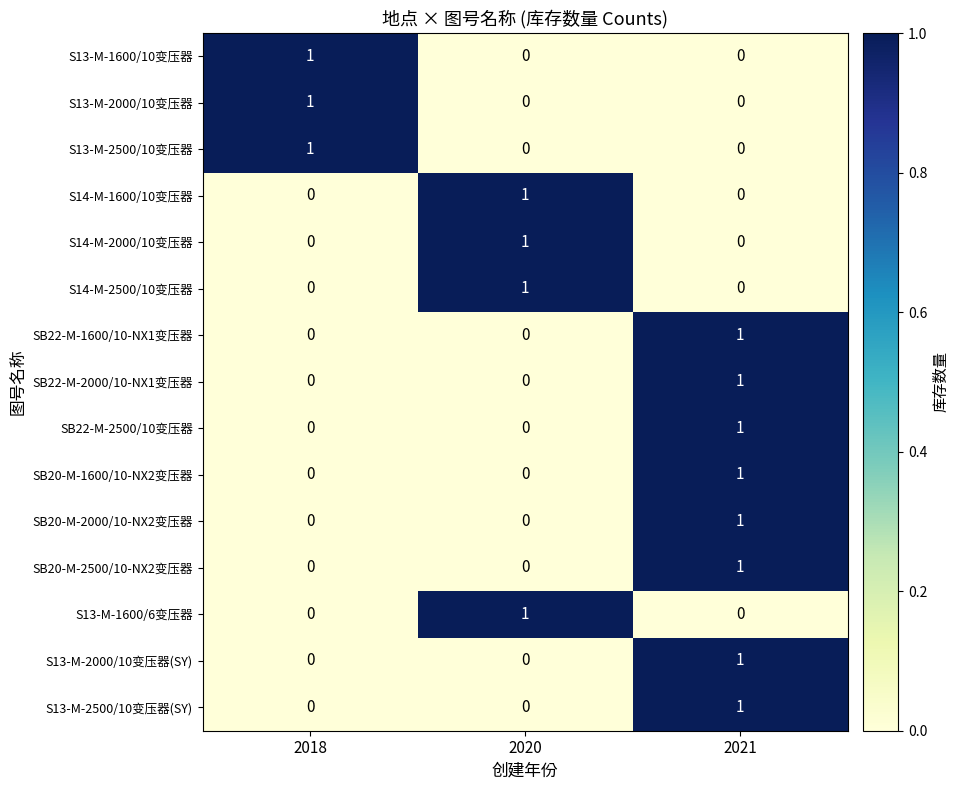

How many SB20-M-2500/10-NX2变压器 values are between 0 and 1?

3